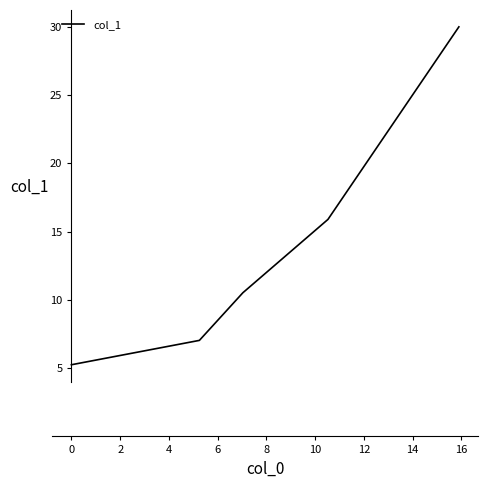

How many values exceed 10?

3